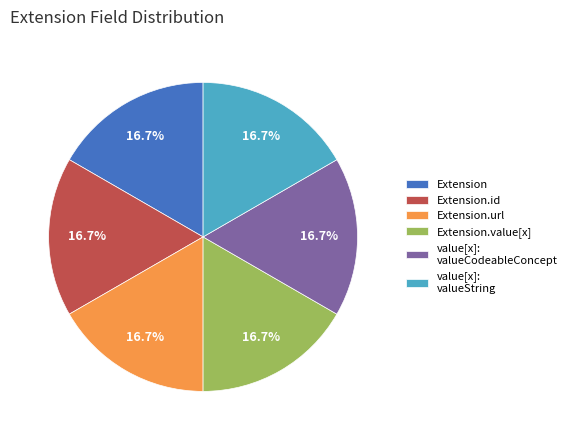

What percentage do Extension.value[x] and value[x]: valueString together represent?

33.3%